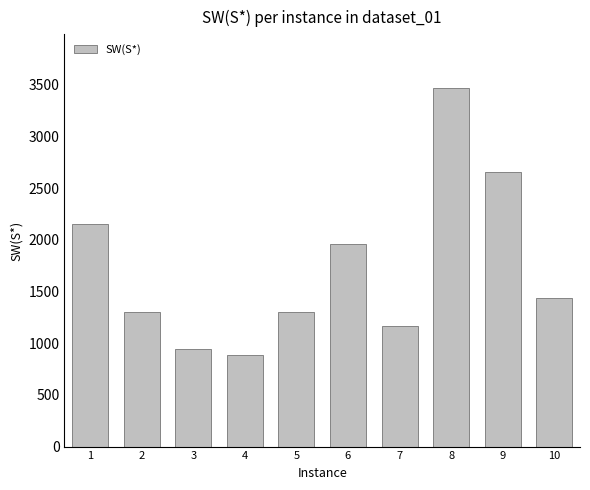

What is the average value?

1728